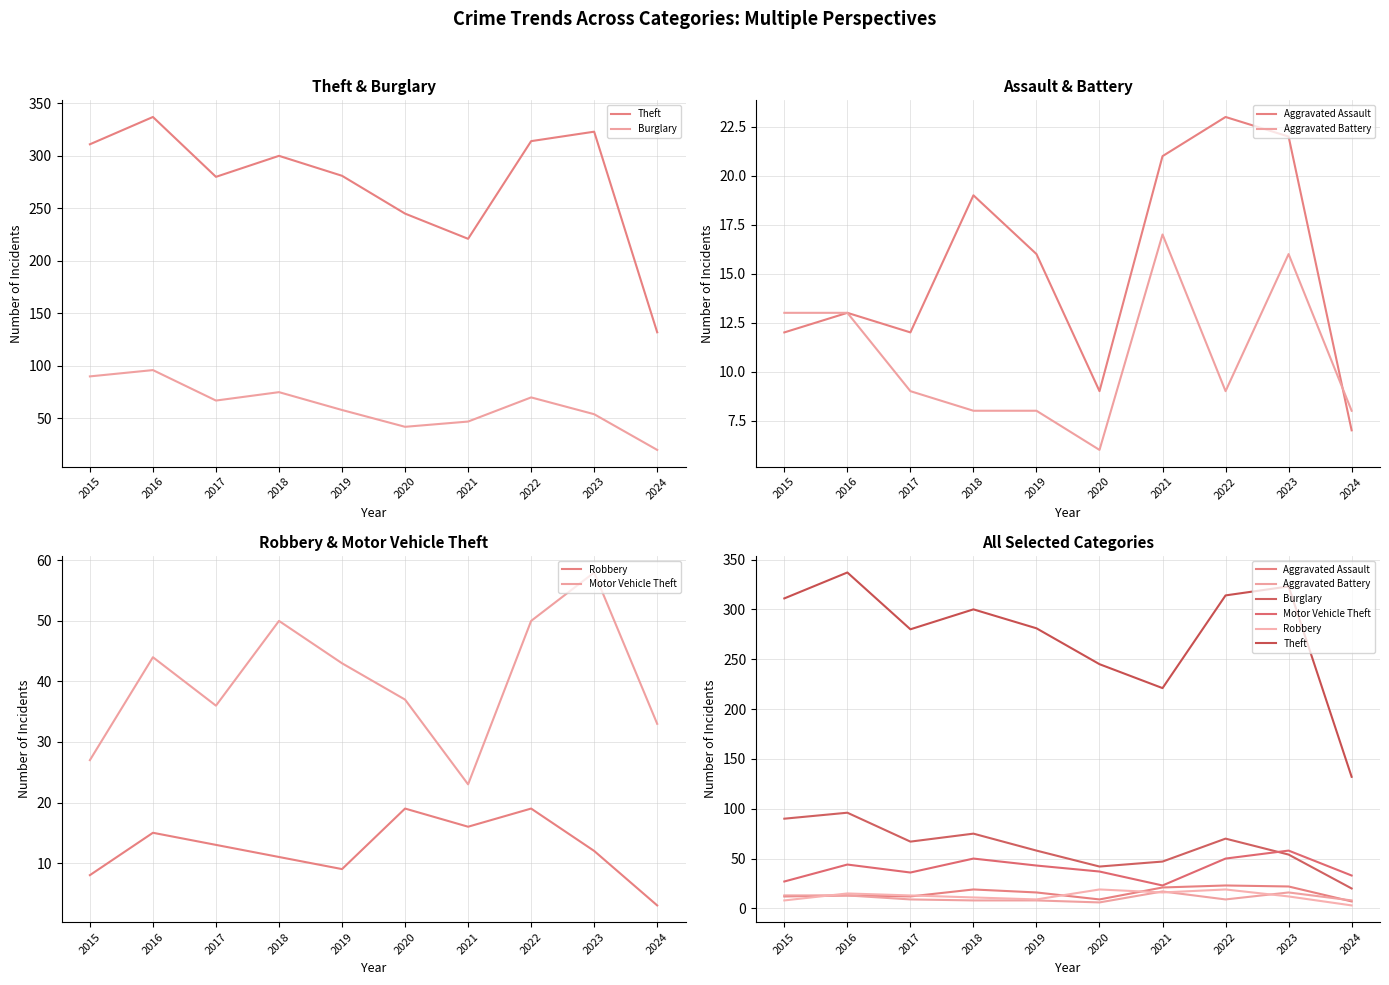

Is it true that Aggravated Battery equals 17 at 2021?

True